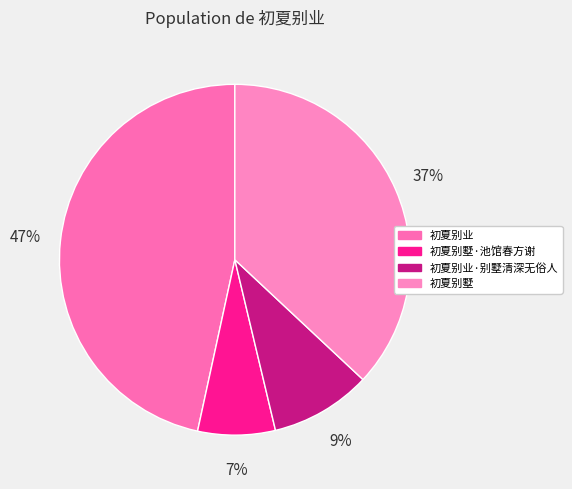

To the nearest percent, what portion does 初夏别墅 represent?

37%